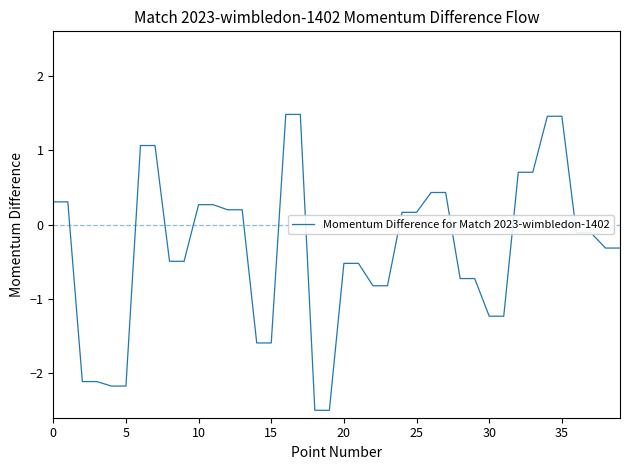

What is the difference between the maximum and minimum values?

4.0